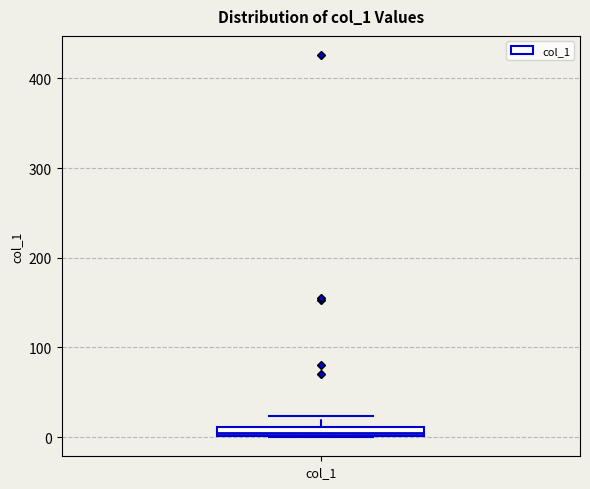

Where does the upper whisker of the box for col_1 end on the y-axis? The values are not printed on the chart, so give them approximately, as read against the axis.

20